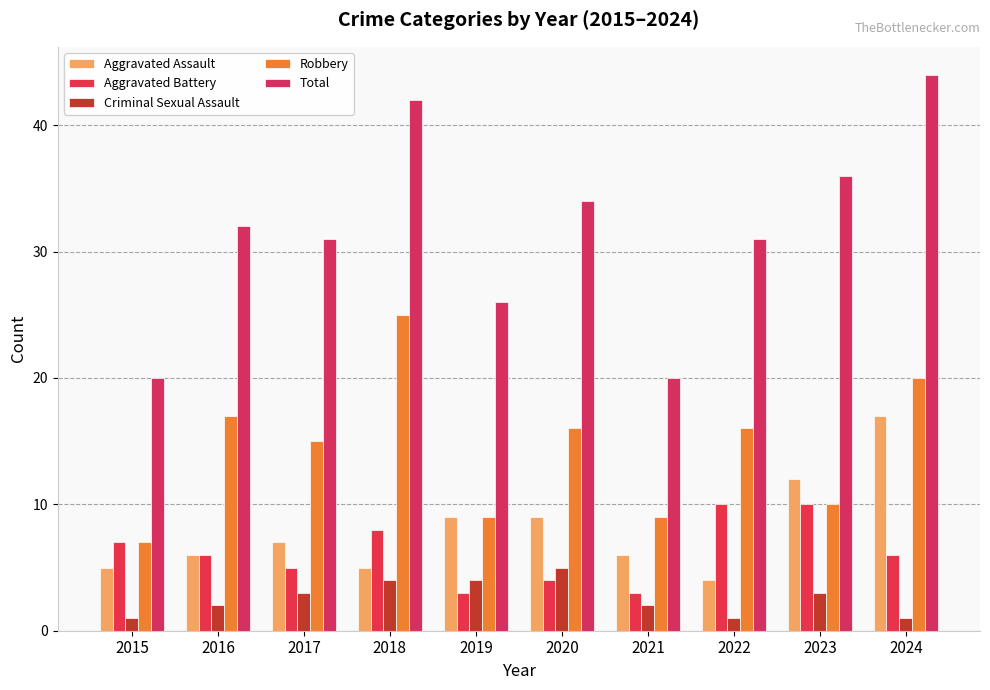

What is the value of the Criminal Sexual Assault bar at the 8th from the left?

1